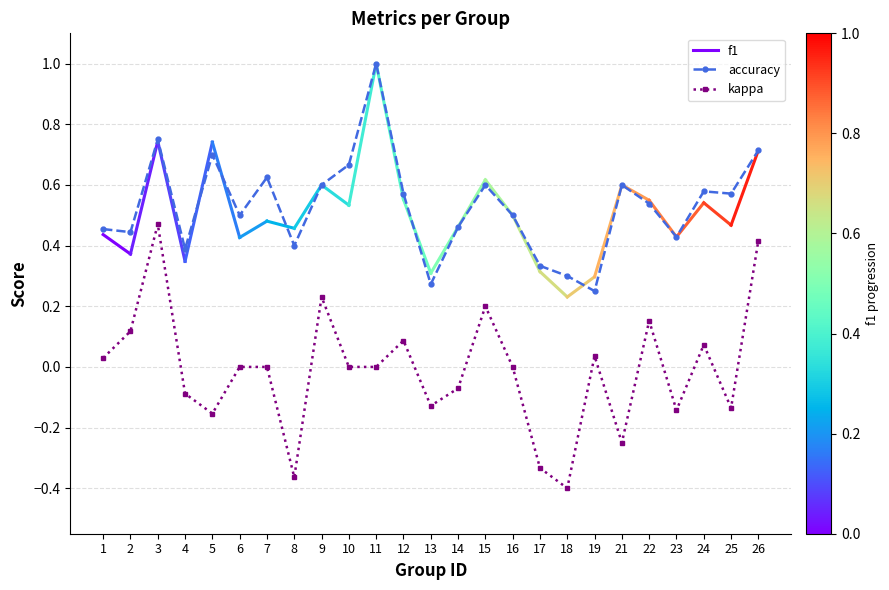

What is the difference between the maximum and minimum values in the kappa series?

0.9